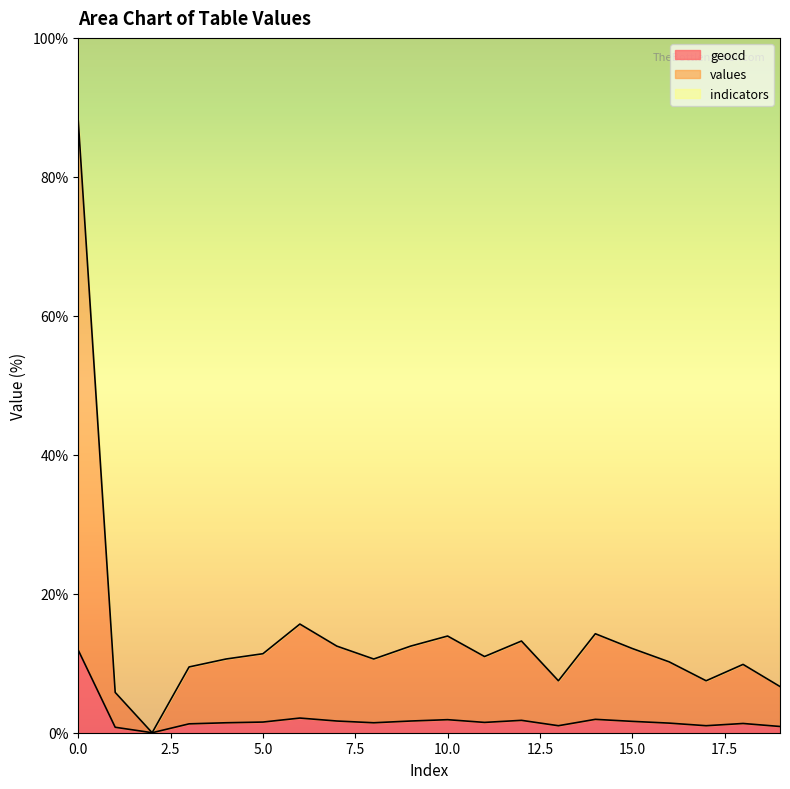

Is it true that geocd equals 1.7 at 7?

True